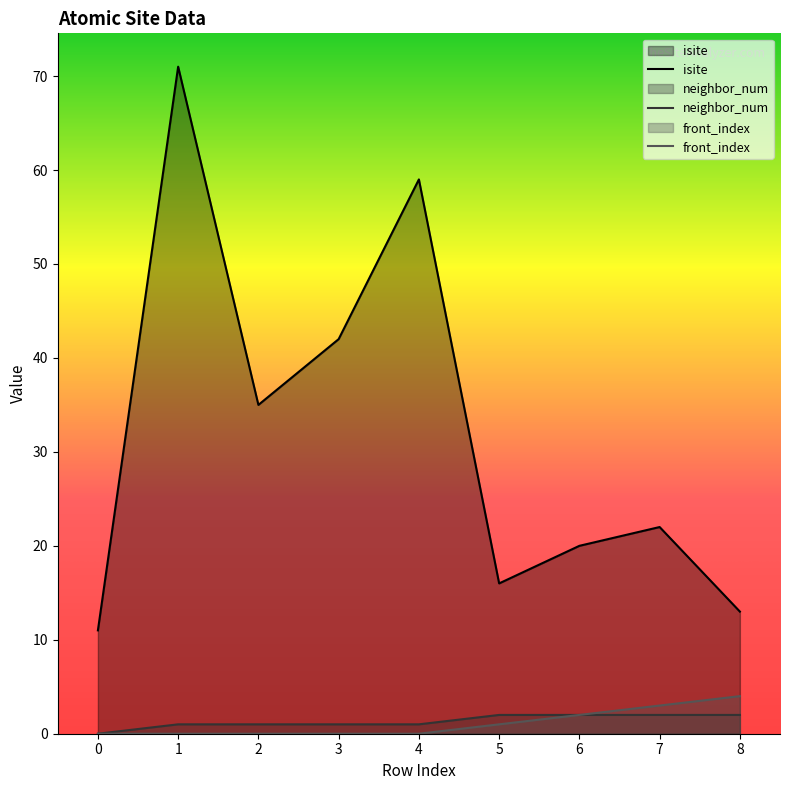

Reading left to right, extract all data points from this chart.

isite: 0=11	1=71	2=35	3=42	4=59	5=16	6=20	7=22	8=13
neighbor_num: 0=0	1=1	2=1	3=1	4=1	5=2	6=2	7=2	8=2
front_index: 0=0	1=0	2=0	3=0	4=0	5=1	6=2	7=3	8=4